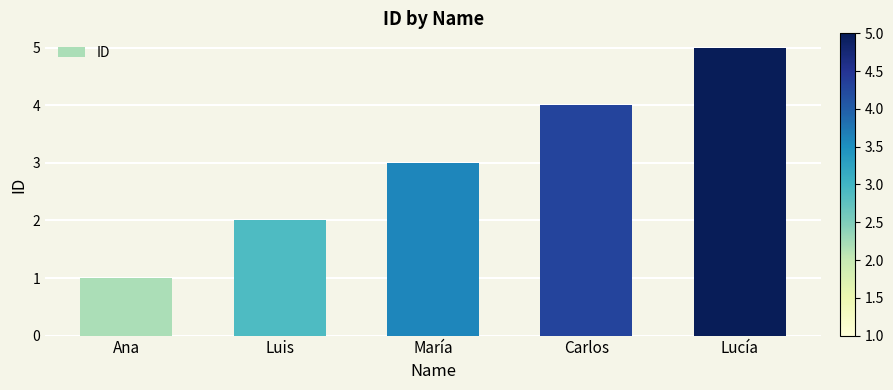

Which has a higher value, Carlos or Luis?

Carlos